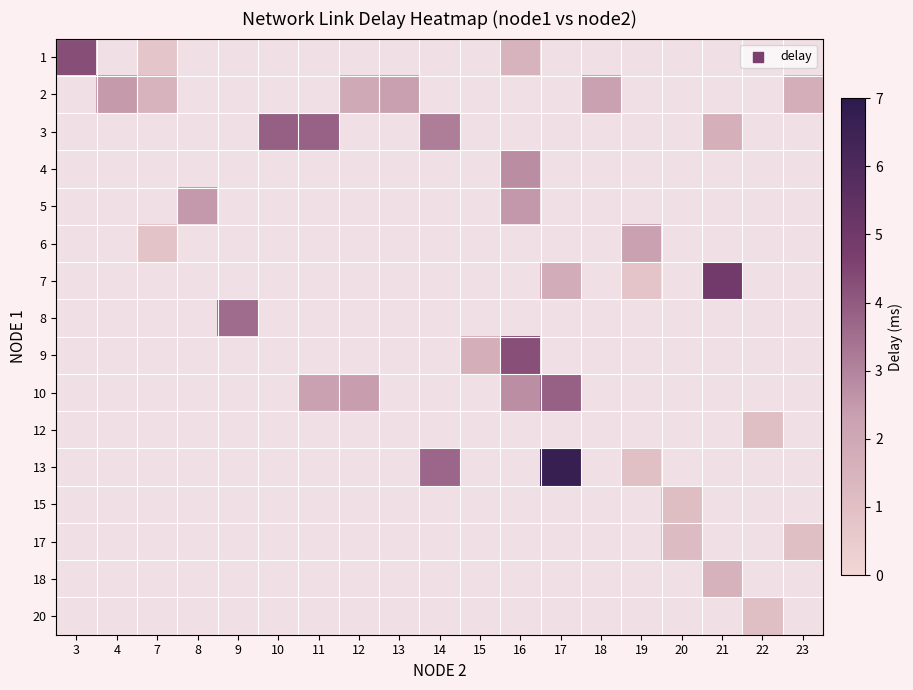

How many positive values does the 6 series have?

2